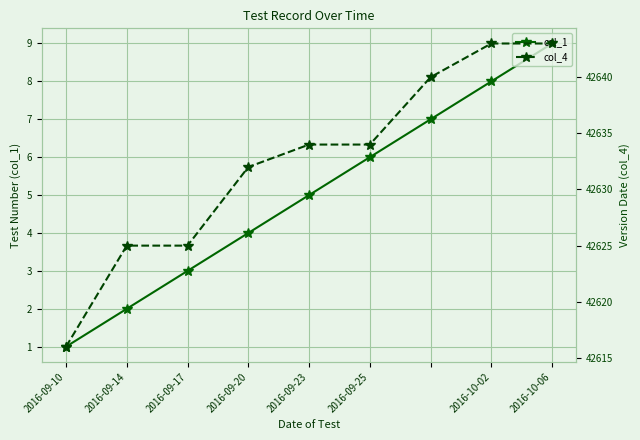

The value of col_1 at 2016-09-10 is 1. True or false?

True